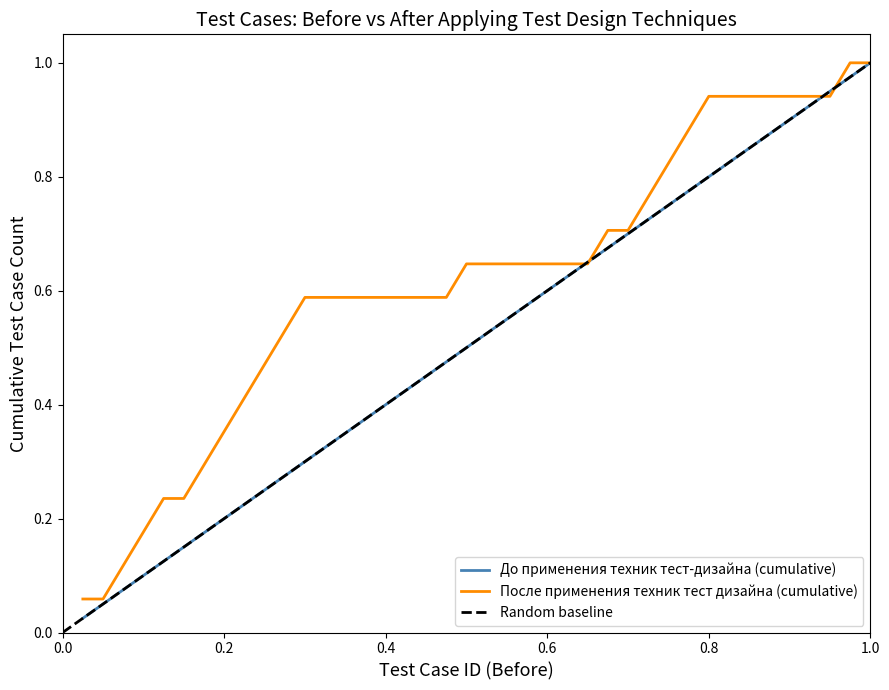

Read the До применения техник тест-дизайна (cumulative) value at 9.

0.2